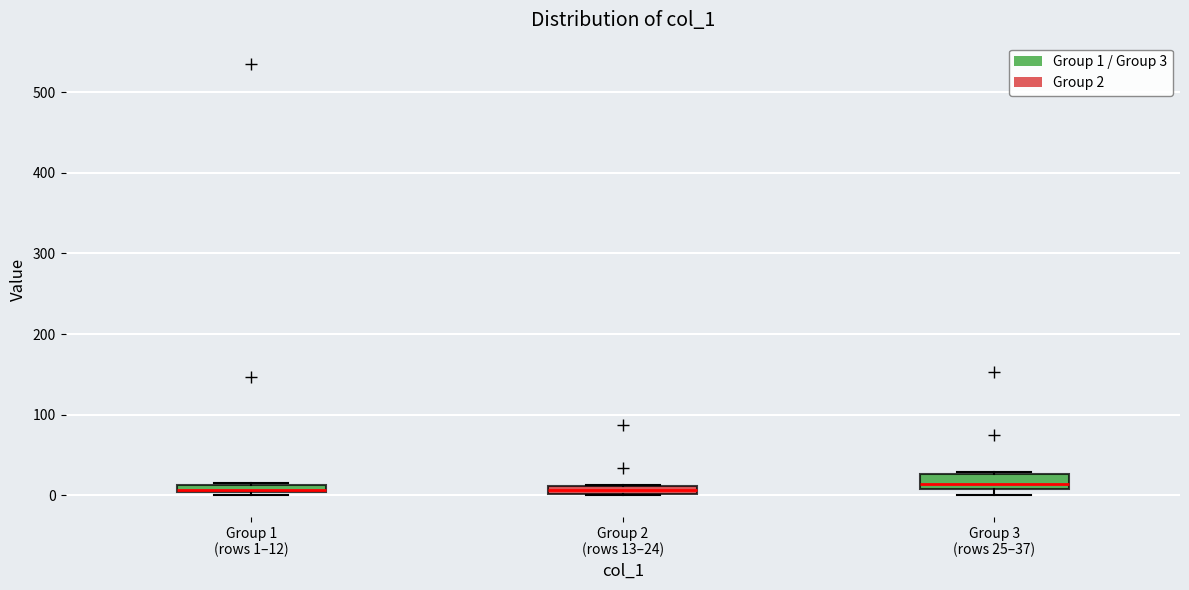

Where is the lower edge of the box for Group 3 (rows 25–37) on the y-axis? The values are not printed on the chart, so give them approximately, as read against the axis.

10